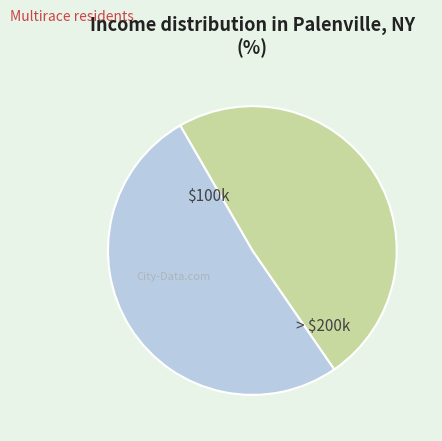

Does any single category account for the majority?

Yes